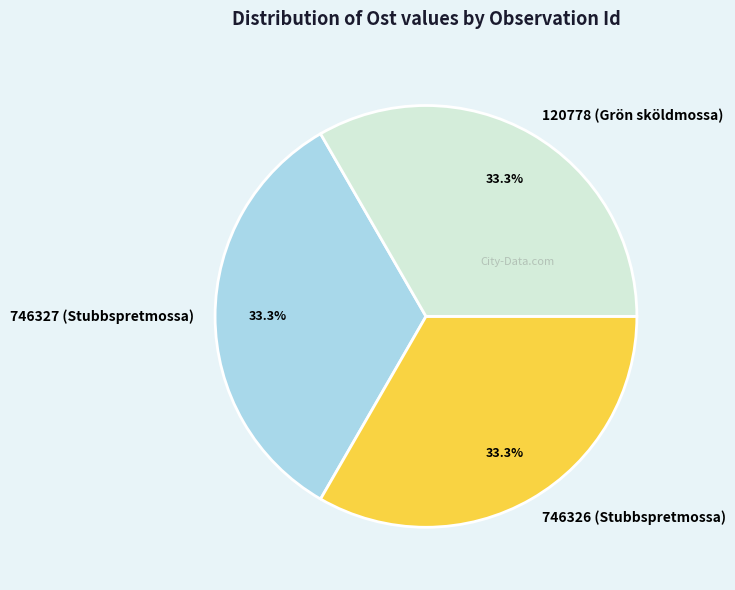

Does any single category account for the majority?

No